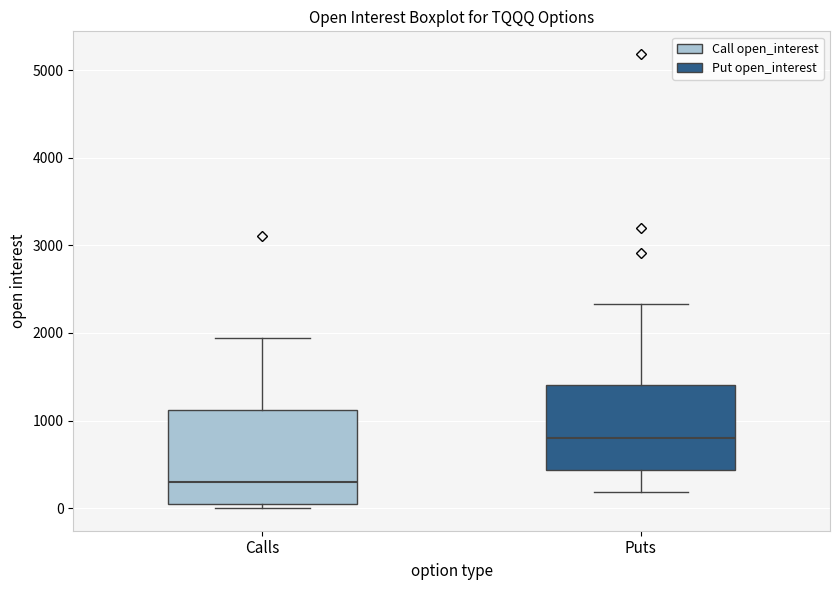

Which box's median line is the highest?

Puts